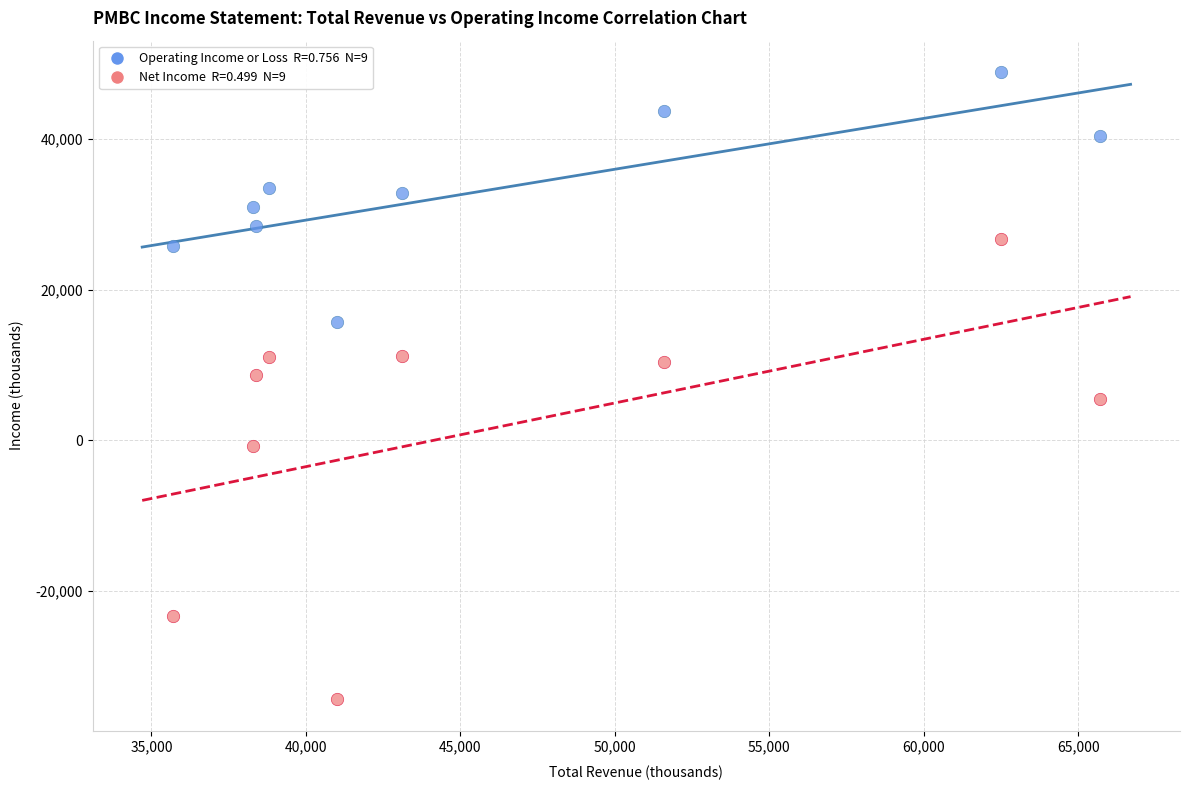

Across all data points, what is the range of X values (max minus min)?

30000